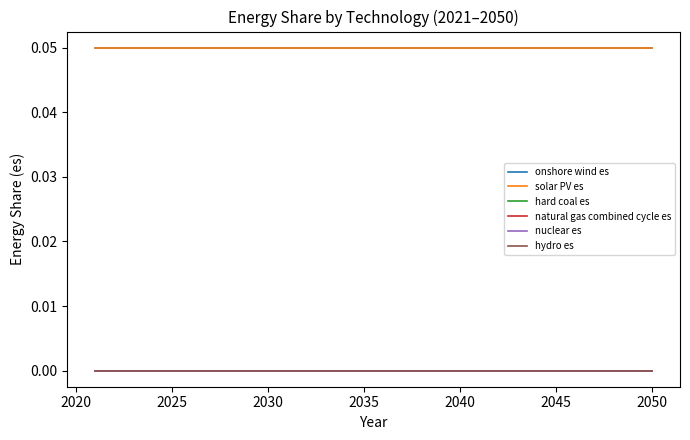

True or false: natural gas combined cycle es and onshore wind es cross at least once.

False